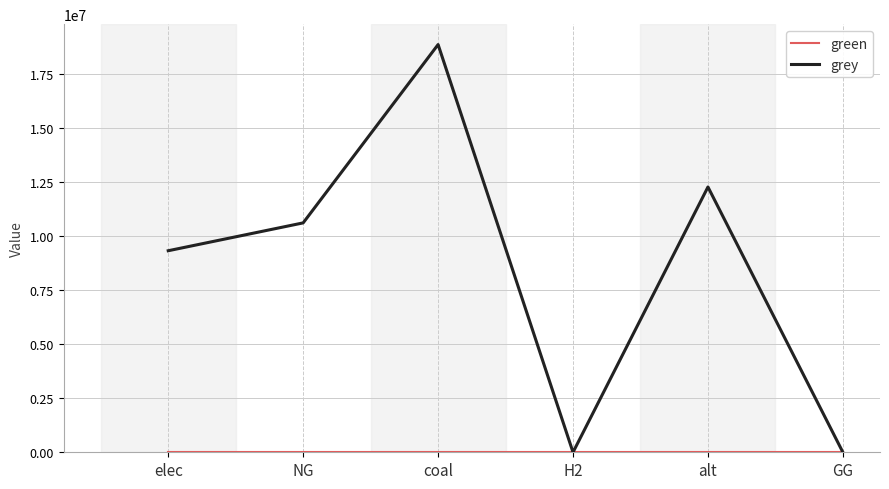

At which category does grey reach its first local valley?

H2